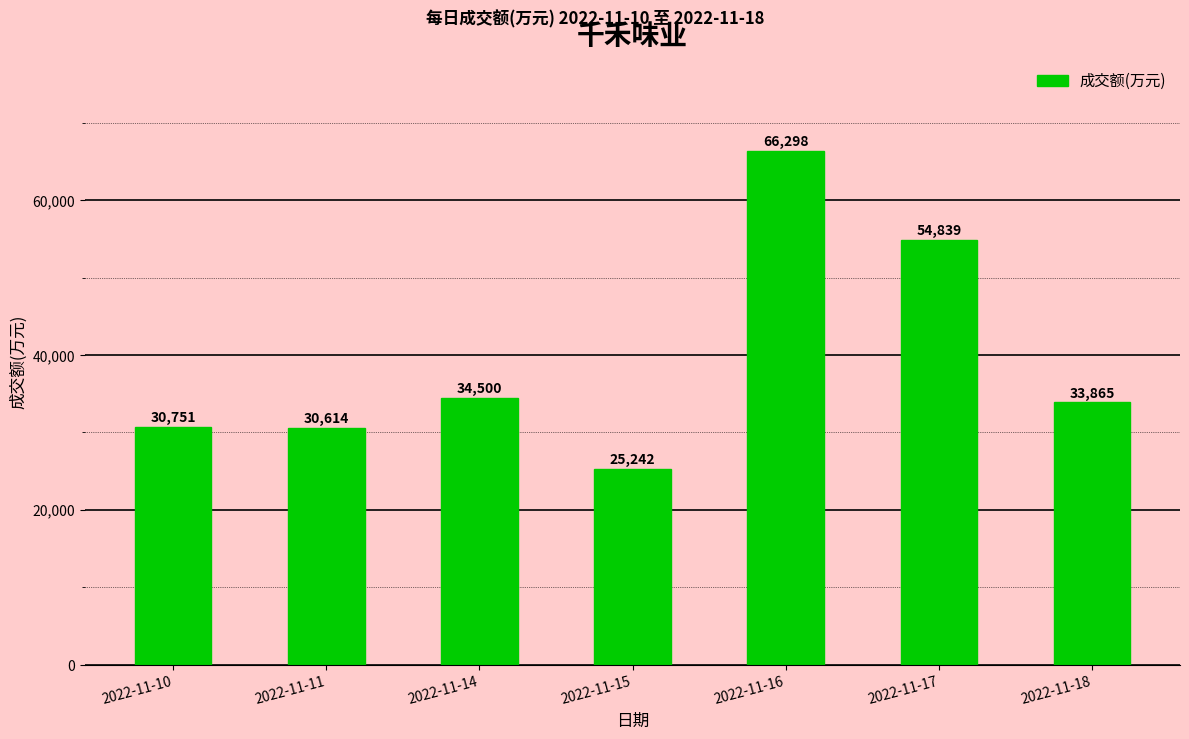

How many bars are there in total?

7